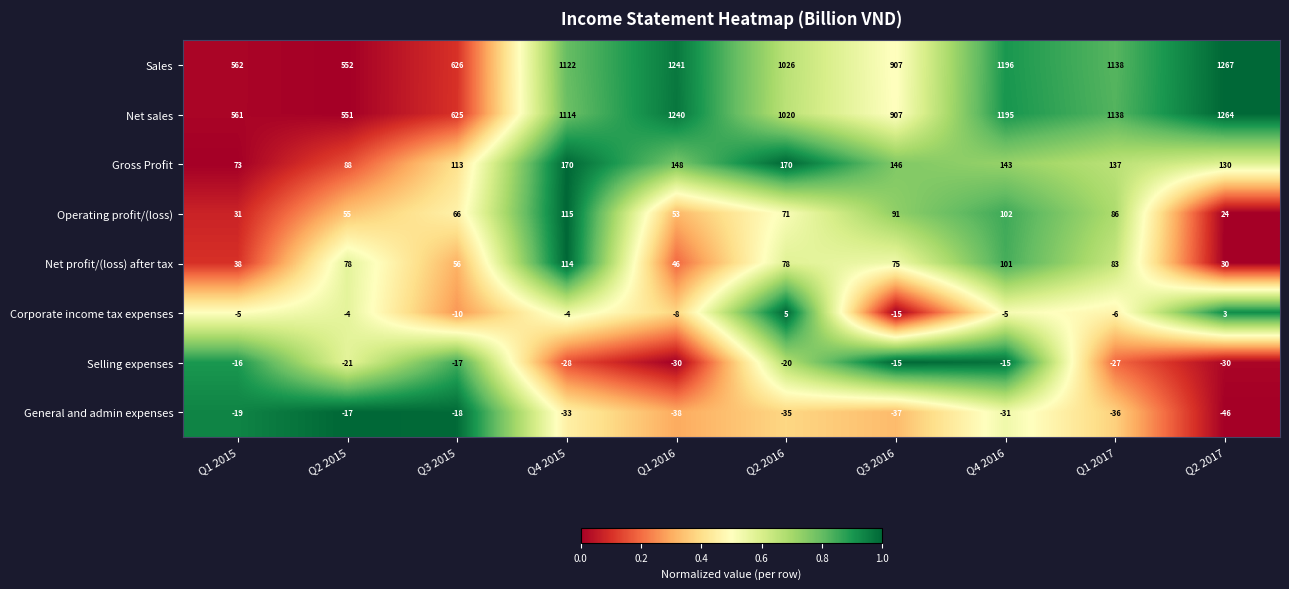

List the series in order of their peak value, highest first.

Sales, Net sales, Gross Profit, Operating profit/(loss), Net profit/(loss) after tax, Corporate income tax expenses, Selling expenses, General and admin expenses